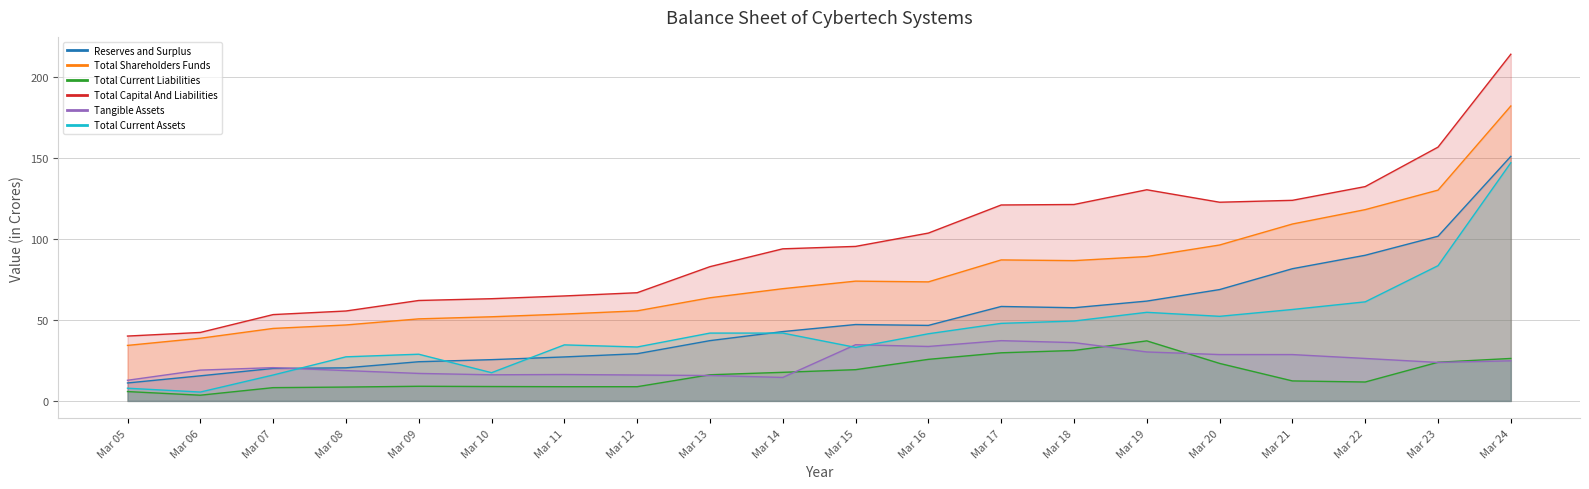

Reading left to right, list all the values displayed in this chart.

Reserves and Surplus: 11.1	15.5	20.1	20.4	24.2	25.5	27.2	29.1	37.2	42.8	47.2	46.6	58.3	57.5	61.6	68.8	81.6	89.9	101.7	151.0
Total Shareholders Funds: 34.3	38.7	44.8	46.9	50.7	52.0	53.6	55.6	63.7	69.3	74.0	73.5	87.1	86.6	89.2	96.3	109.2	118.1	130.2	182.1
Total Current Liabilities: 5.8	3.5	8.2	8.6	9.1	8.9	8.8	8.8	16.2	17.7	19.3	25.7	29.7	31.1	37.1	23.2	12.3	11.7	23.9	26.2
Total Capital And Liabilities: 40.0	42.3	53.3	55.5	62.0	63.1	64.8	66.8	82.9	93.9	95.4	103.6	121.0	121.3	130.4	122.7	123.9	132.3	156.7	214.1
Tangible Assets: 12.8	19.0	20.6	18.7	17.0	16.1	16.3	16.0	15.7	14.5	34.7	33.6	37.2	36.0	30.2	28.6	28.6	26.2	23.8	24.8
Total Current Assets: 7.8	5.5	16.0	27.2	28.8	17.4	34.6	33.3	41.9	41.9	33.0	41.5	47.9	49.3	54.7	52.2	56.5	61.2	83.5	147.1